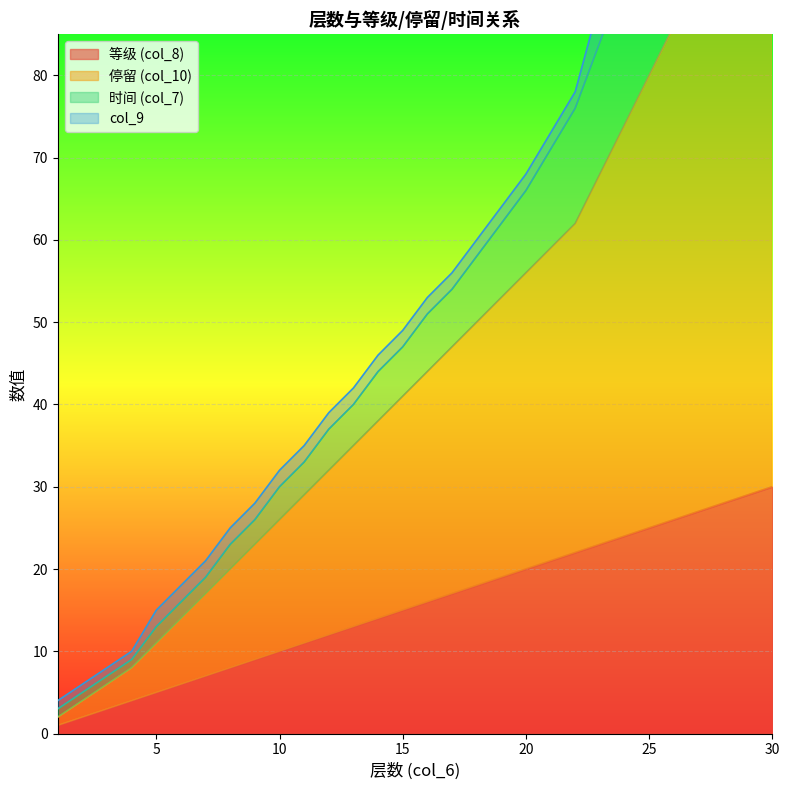

At which label is col_8 closest to 15?

15